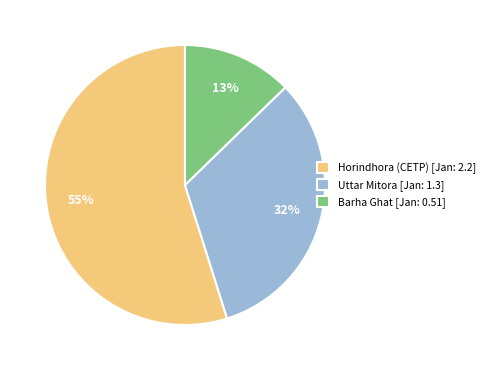

Combined, do Uttar Mitora [Jan: 1.3] and Barha Ghat [Jan: 0.51] account for over 50%?

No